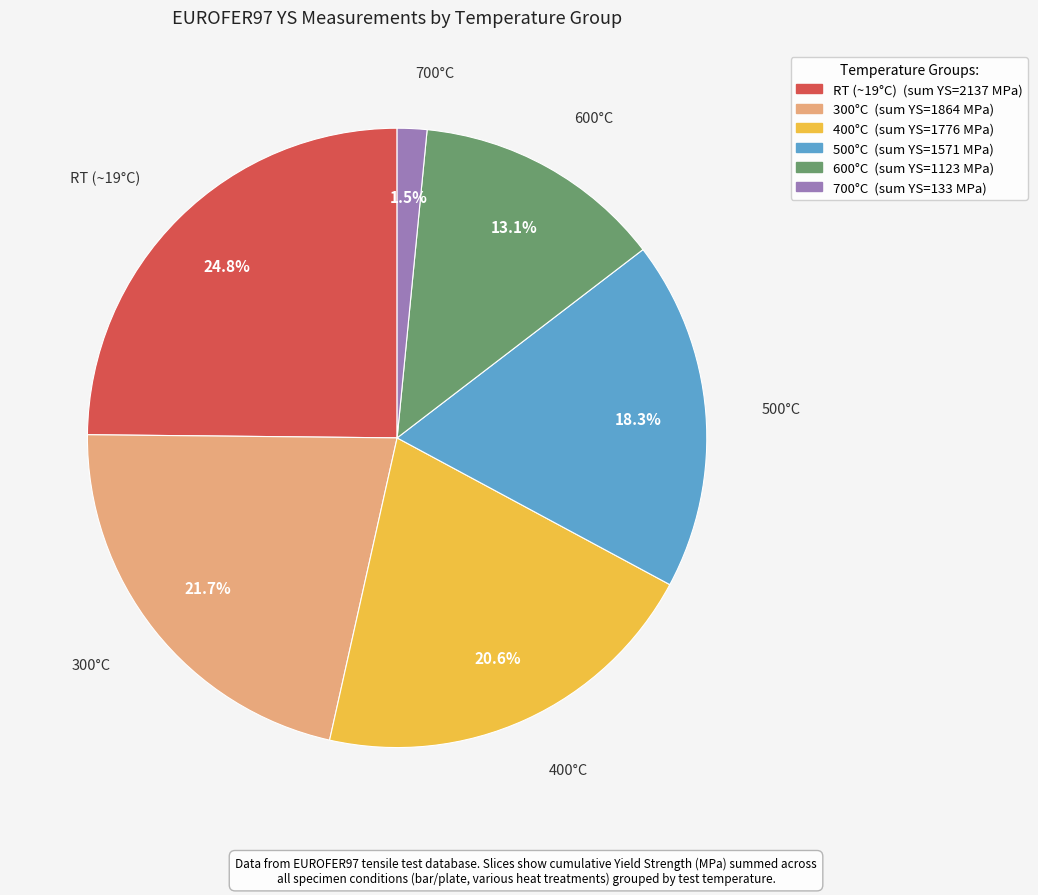

What is the total percentage of 500°C and 400°C?

38.9%